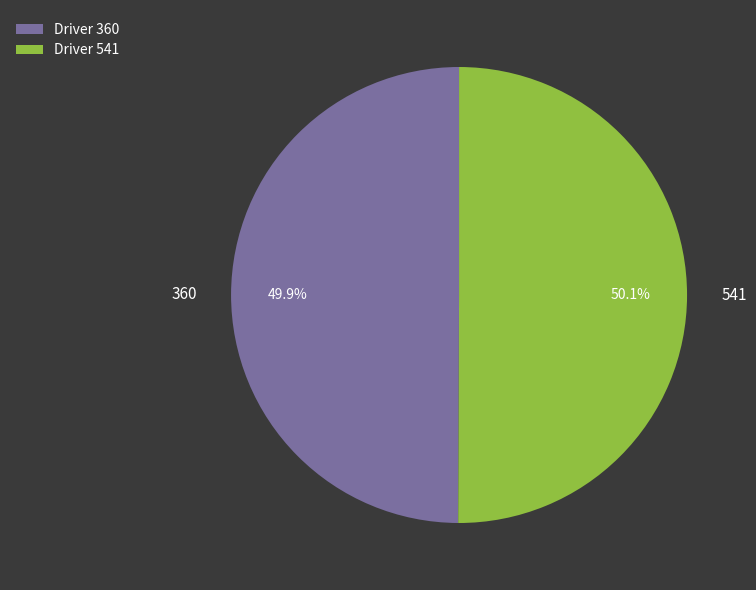

What percentage is the 541 slice, to the nearest percent?

50%